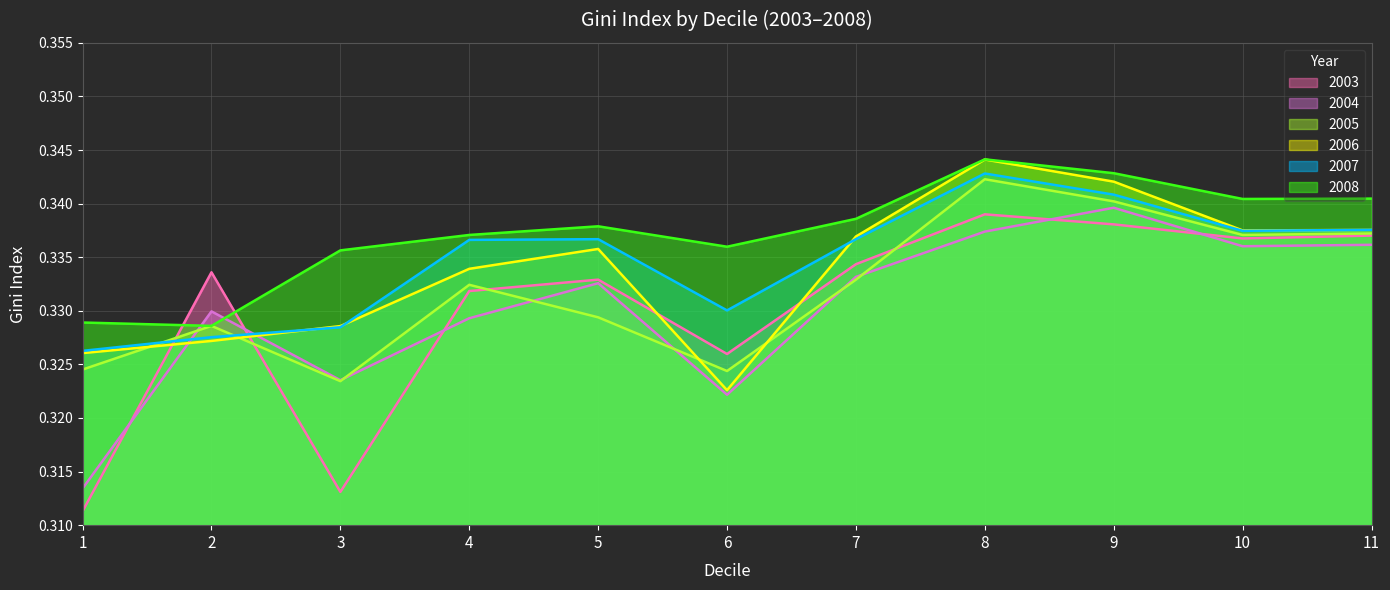

What are all the series names shown in the legend?

2003, 2004, 2005, 2006, 2007, 2008